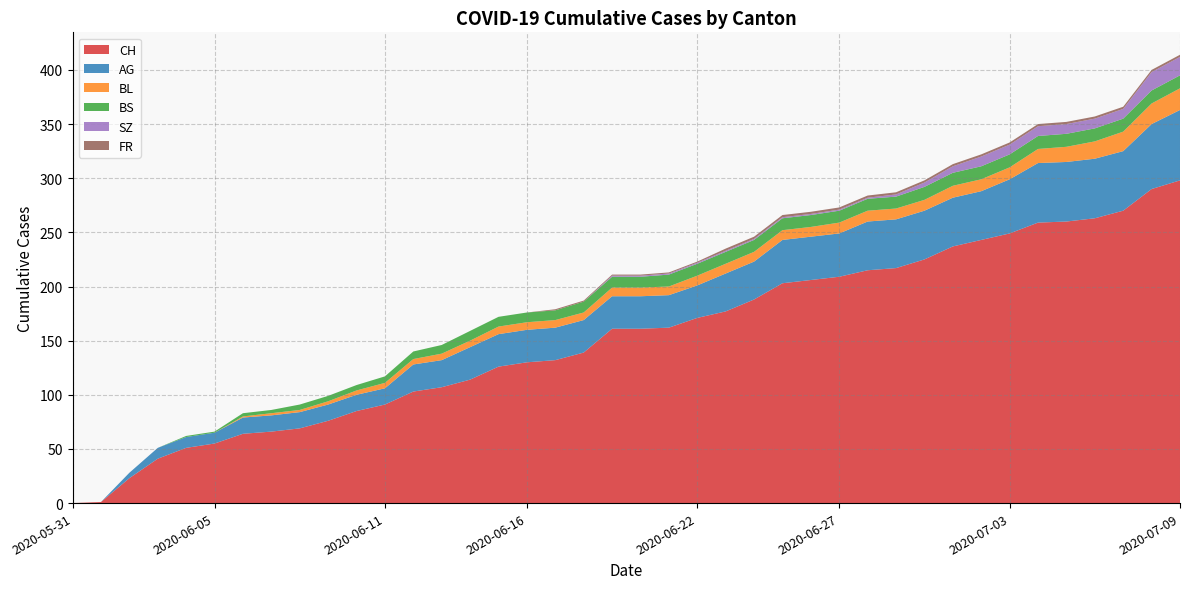

Reading right to left, extract all data points from this chart.

CH: 298	290	270	263	260	259	249	243	237	225	217	215	209	206	203	188	177	171	162	161	161	139	132	130	126	114	107	103	91	85	76	69	66	64	55	51	41	23	1	0
AG: 65	60	55	55	55	55	50	45	45	45	45	45	40	40	40	35	35	30	30	30	30	30	30	30	30	30	25	25	15	15	15	15	15	15	10	10	10	5	0	0
BL: 20	19	18	16	14	13	11	11	11	10	10	10	10	9	9	9	9	9	8	8	8	7	7	7	7	6	6	5	5	4	3	2	2	1	0	0	0	0	0	0
BS: 12	12	12	12	12	12	12	12	12	12	11	11	11	11	11	11	11	11	11	10	10	10	9	9	9	9	8	7	6	5	5	5	3	3	1	1	0	0	0	0
SZ: 17	17	9	9	9	9	9	9	6	4	2	1	1	1	1	1	1	1	1	1	1	0	0	0	0	0	0	0	0	0	0	0	0	0	0	0	0	0	0	0
FR: 2	2	2	2	2	2	2	2	2	2	2	2	2	2	2	2	2	1	1	1	1	1	1	0	0	0	0	0	0	0	0	0	0	0	0	0	0	0	0	0